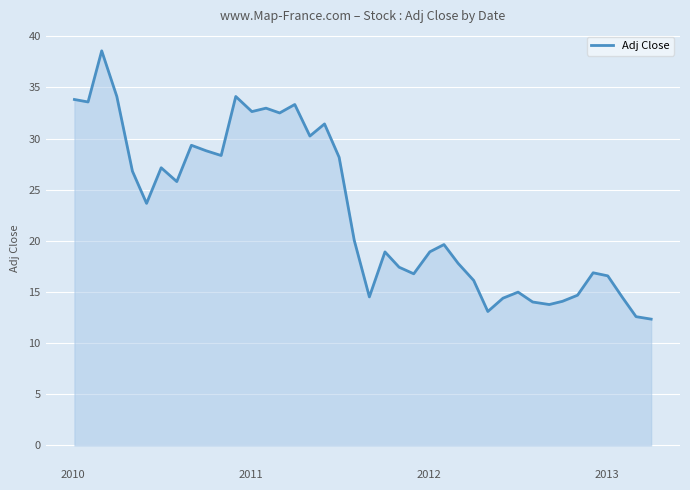

What is the maximum value shown in the chart?

38.6